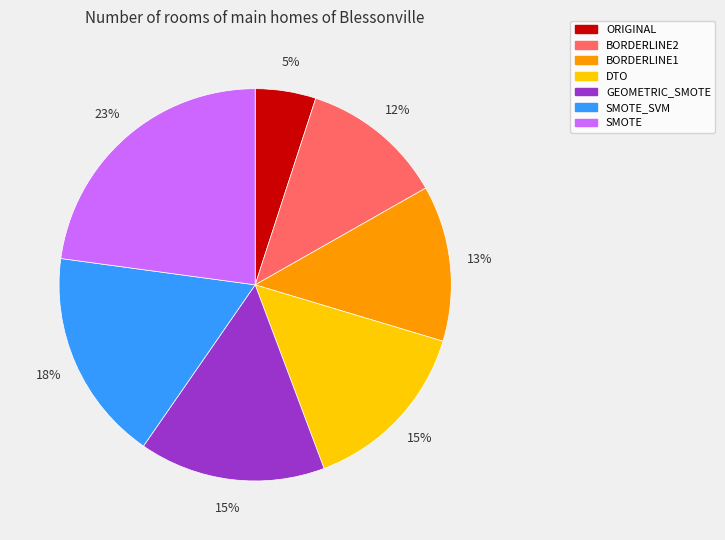

To the nearest percent, what percentage of the pie is ORIGINAL?

5%